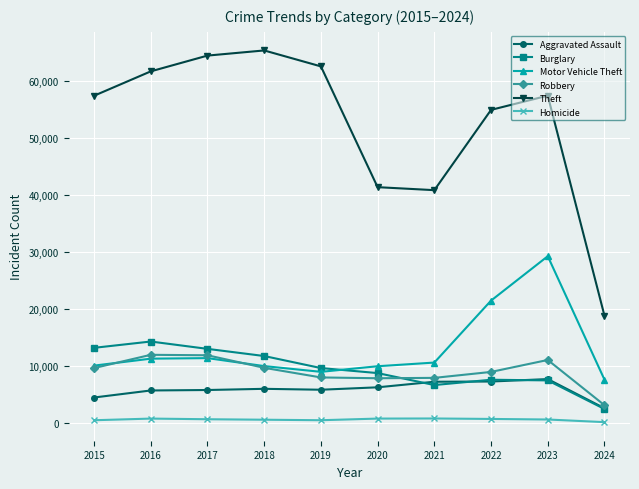

True or false: Theft and Motor Vehicle Theft cross at least once.

False